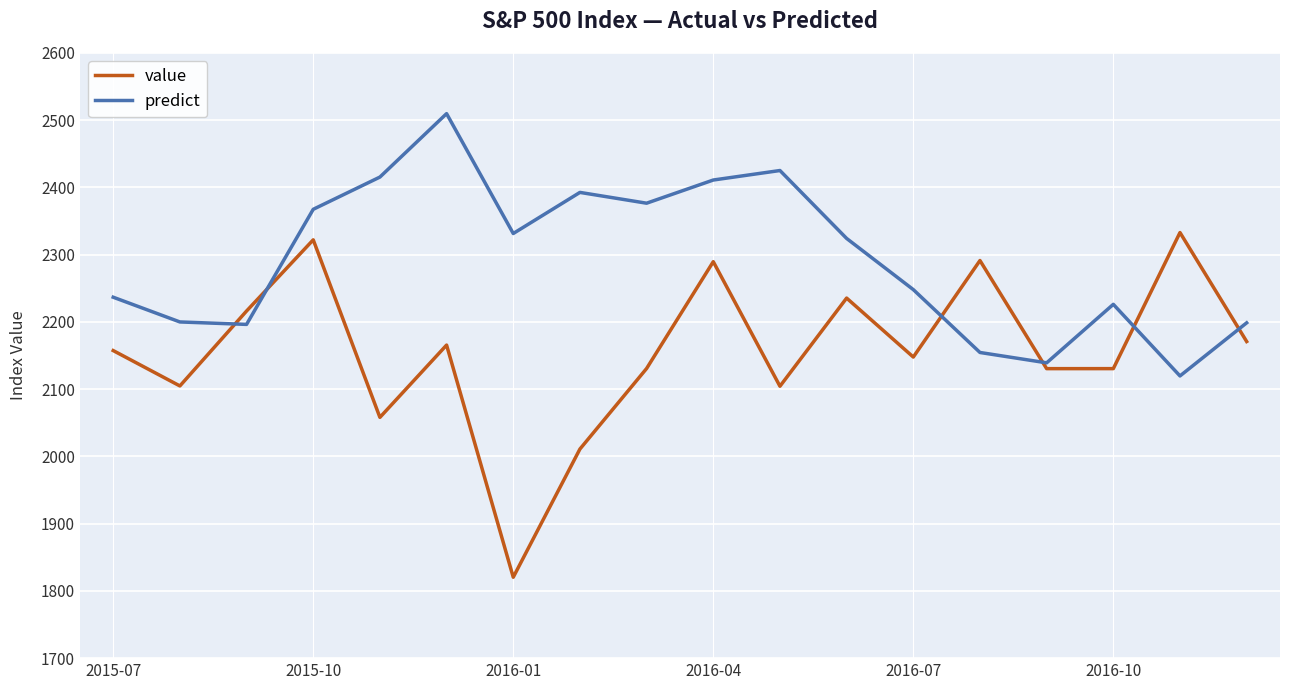

After their last crossing, which series has the higher values: predict or value?

predict